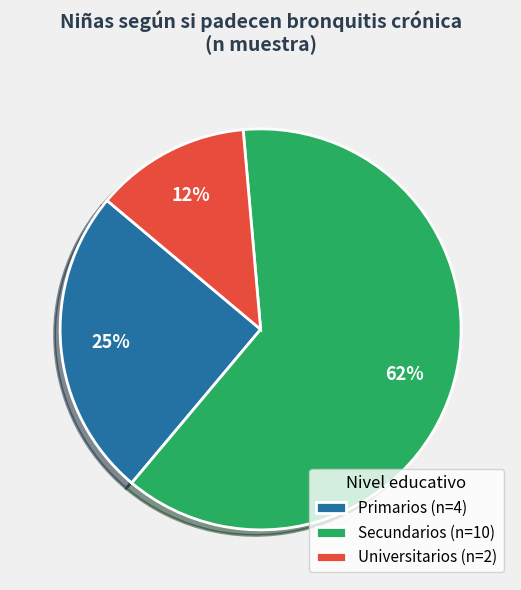

What percentage is the Primarios slice, to the nearest percent?

25%